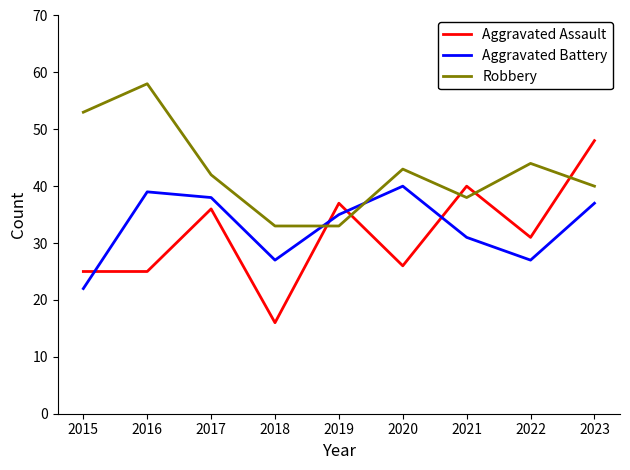

At how many categories does at least one series exceed 49?

2